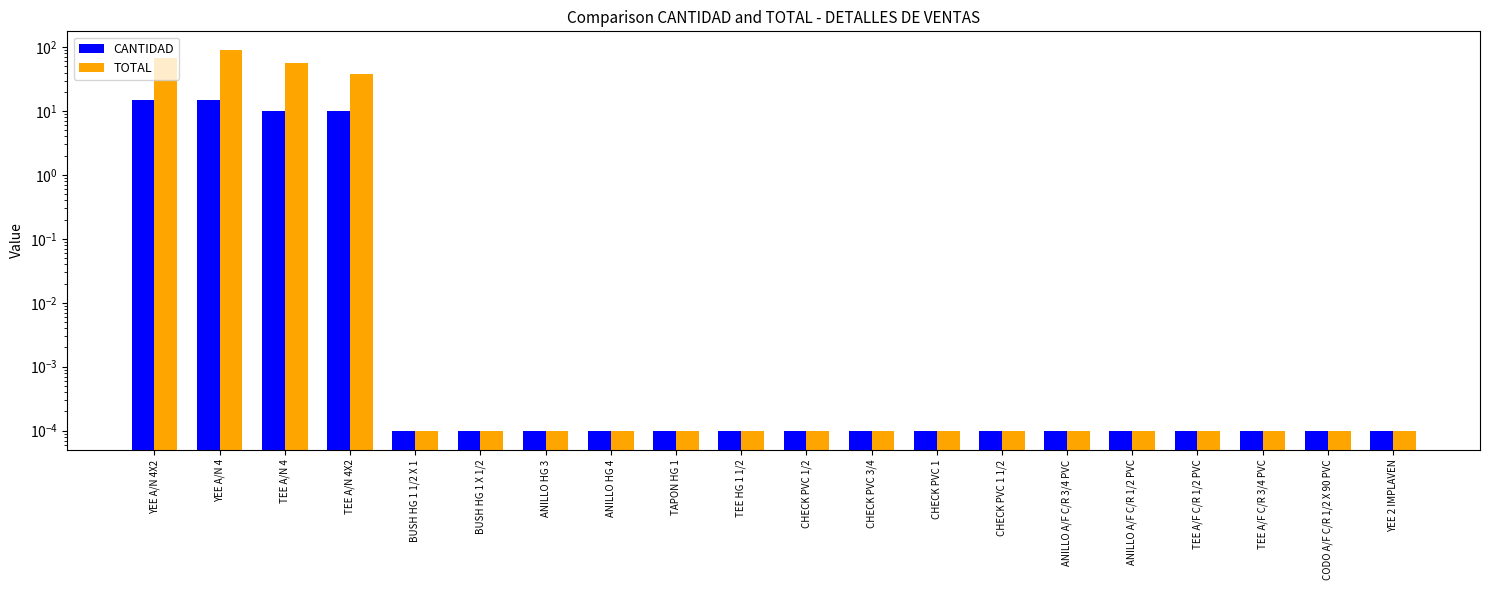

What is the difference between the maximum and minimum values in the TOTAL series?

88.9